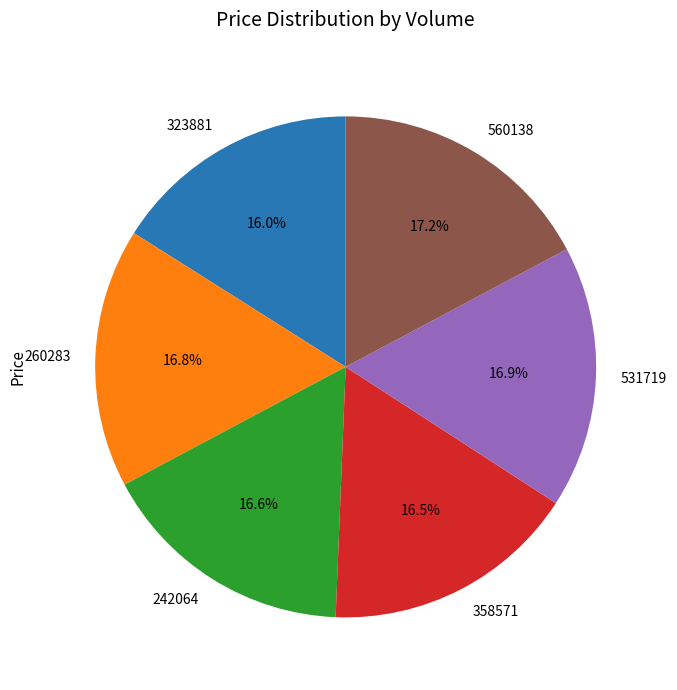

Between 560138 and 323881, which is larger?

560138